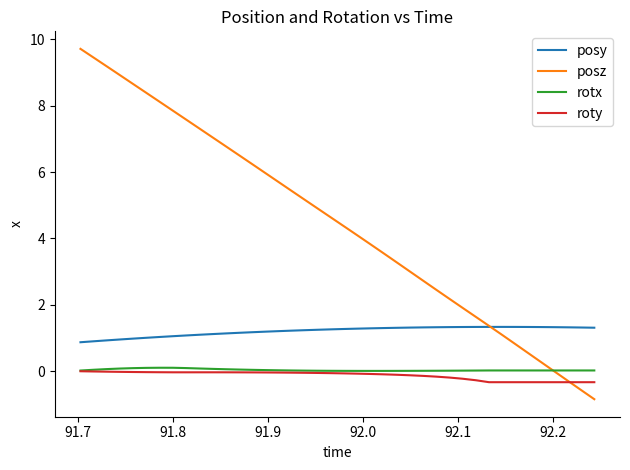

How many values in the posz series are below 4?

18